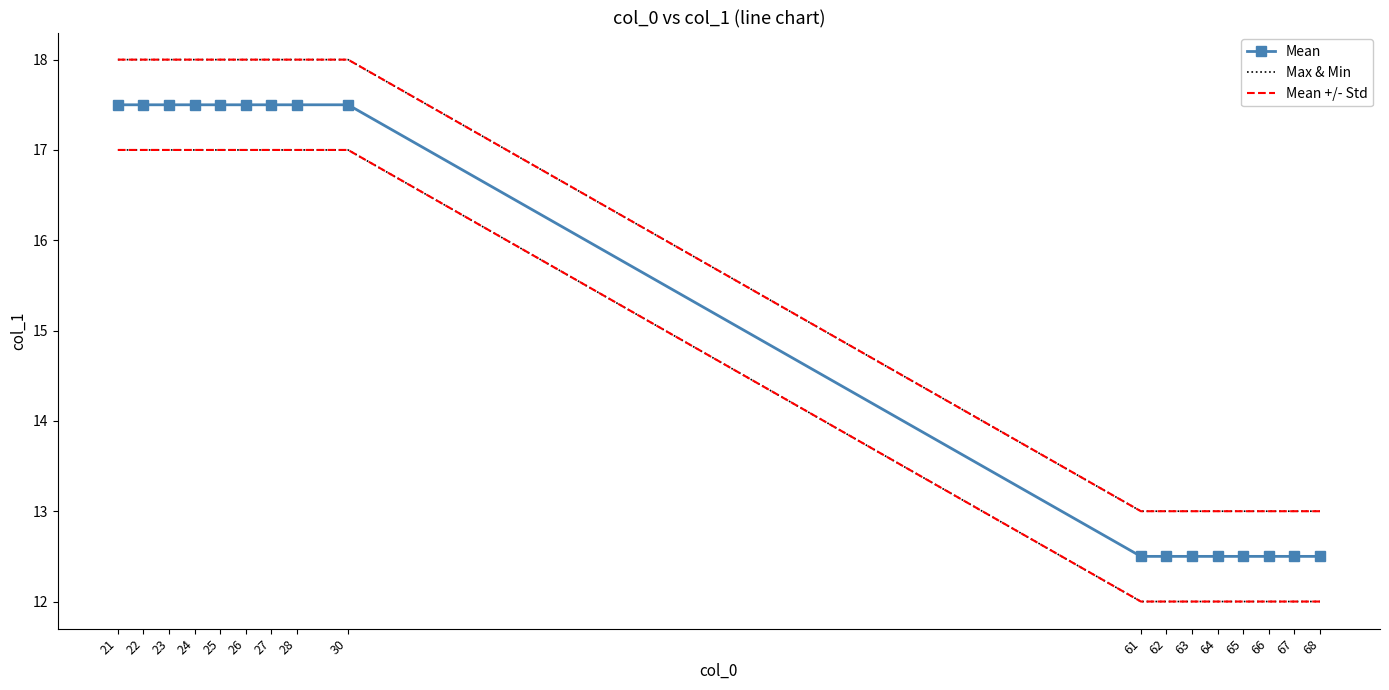

True or false: Mean +/- Std and Max & Min cross at least once.

False